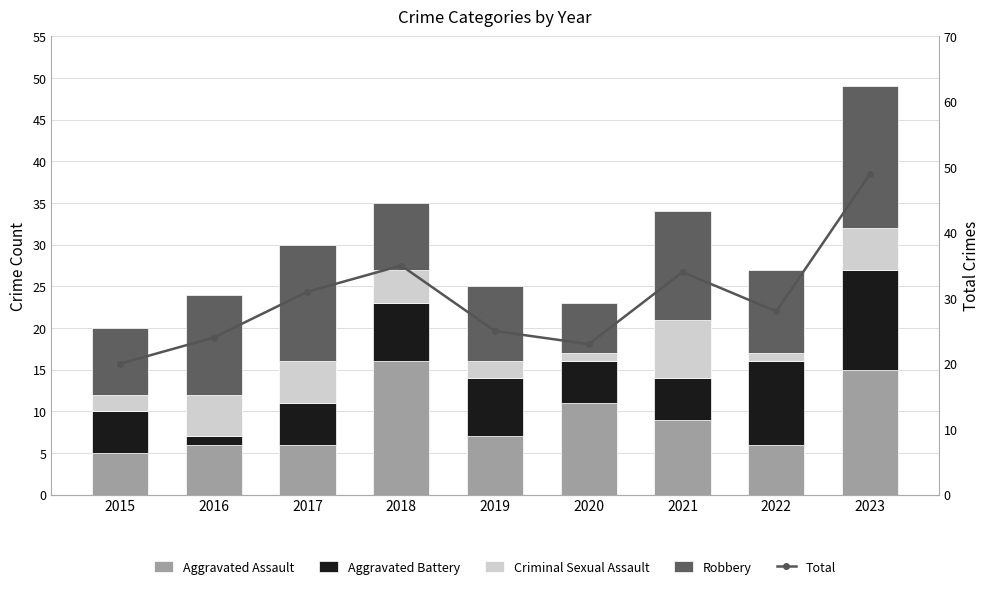

What are all the series names shown in the legend?

Aggravated Assault, Aggravated Battery, Criminal Sexual Assault, Robbery, Total